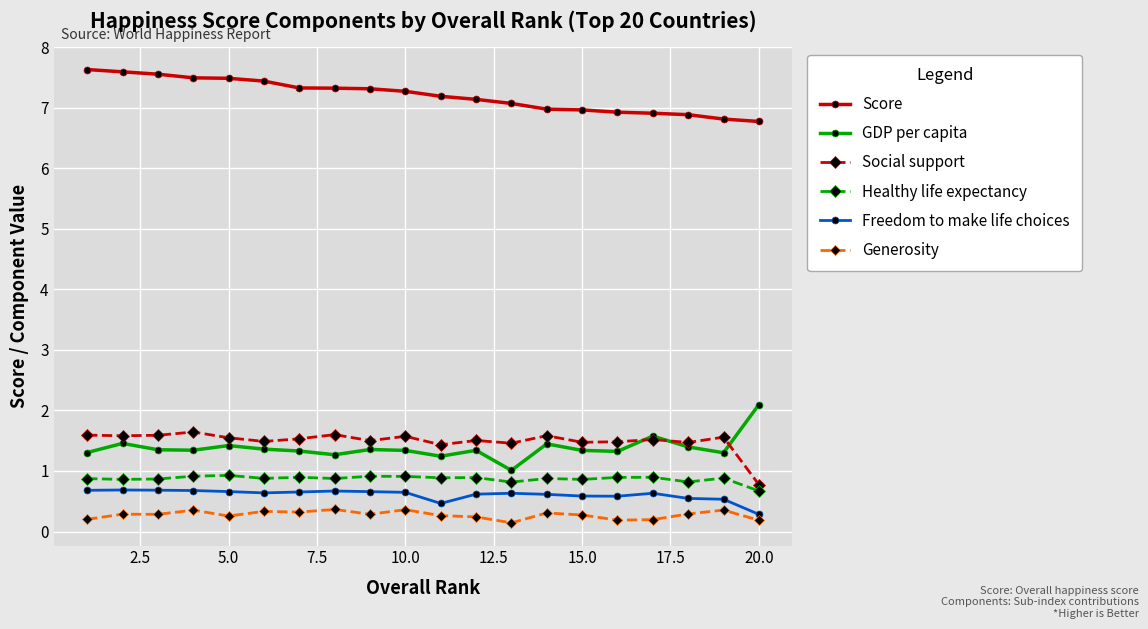

True or false: Healthy life expectancy and Social support intersect in this chart.

False